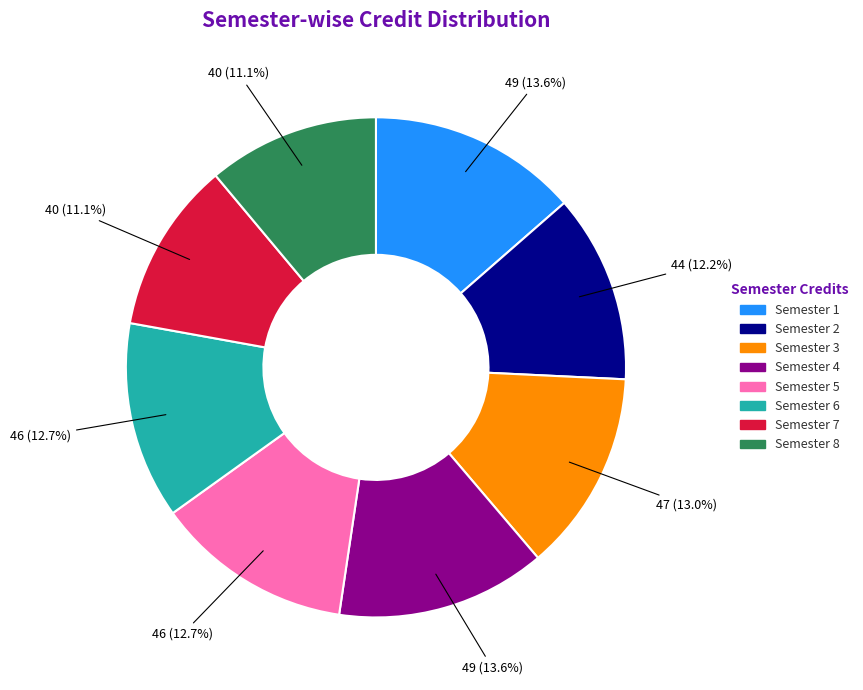

To the nearest percent, what portion does Semester 2 represent?

12%